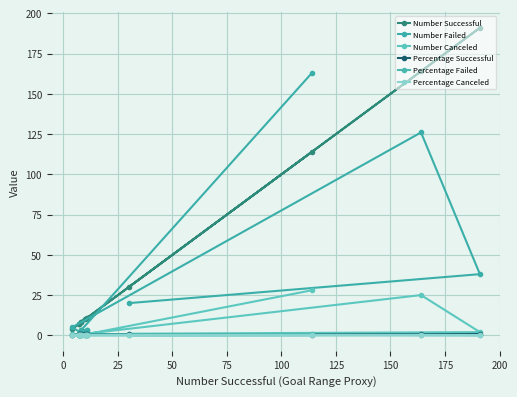

True or false: Percentage Canceled has a value of 0.0 at 100.

False